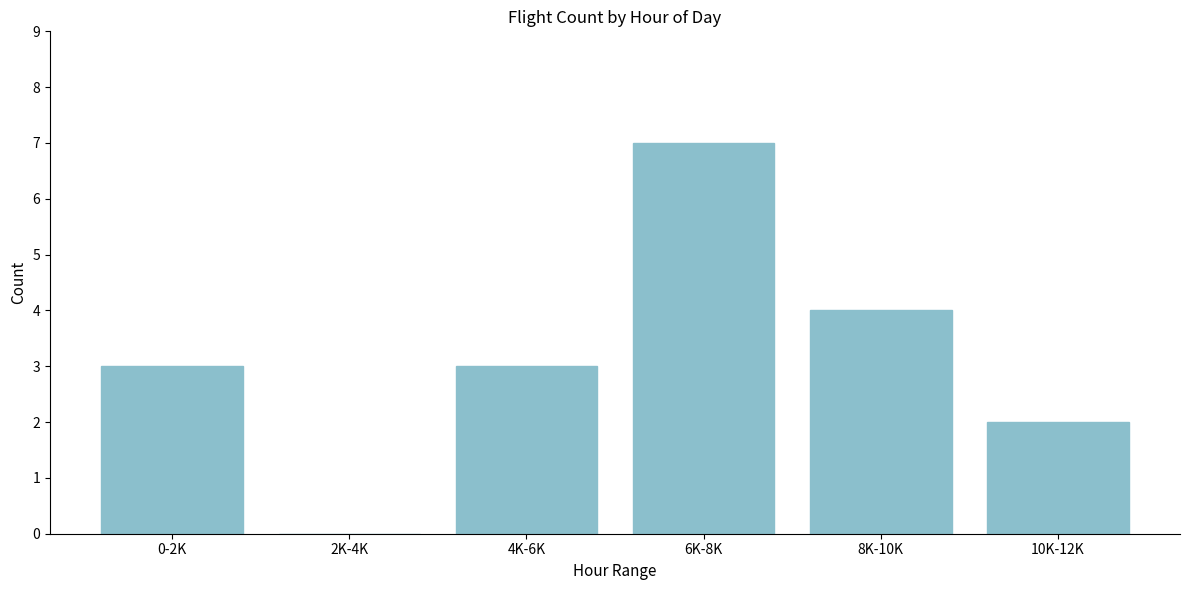

Reading left to right, extract all data points from this chart.

0-2K=3	2K-4K=0	4K-6K=3	6K-8K=7	8K-10K=4	10K-12K=2